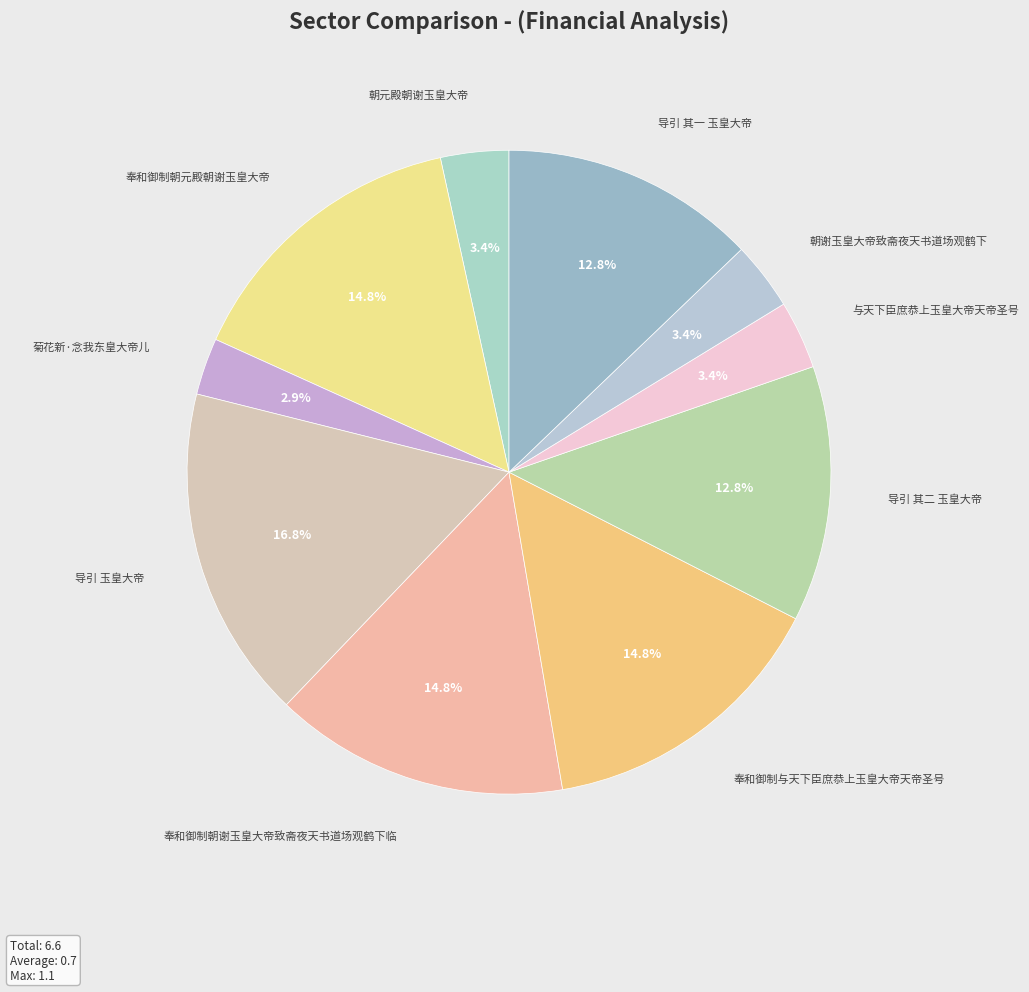

To the nearest percent, what is the difference between the largest and smallest slice percentages?

14%